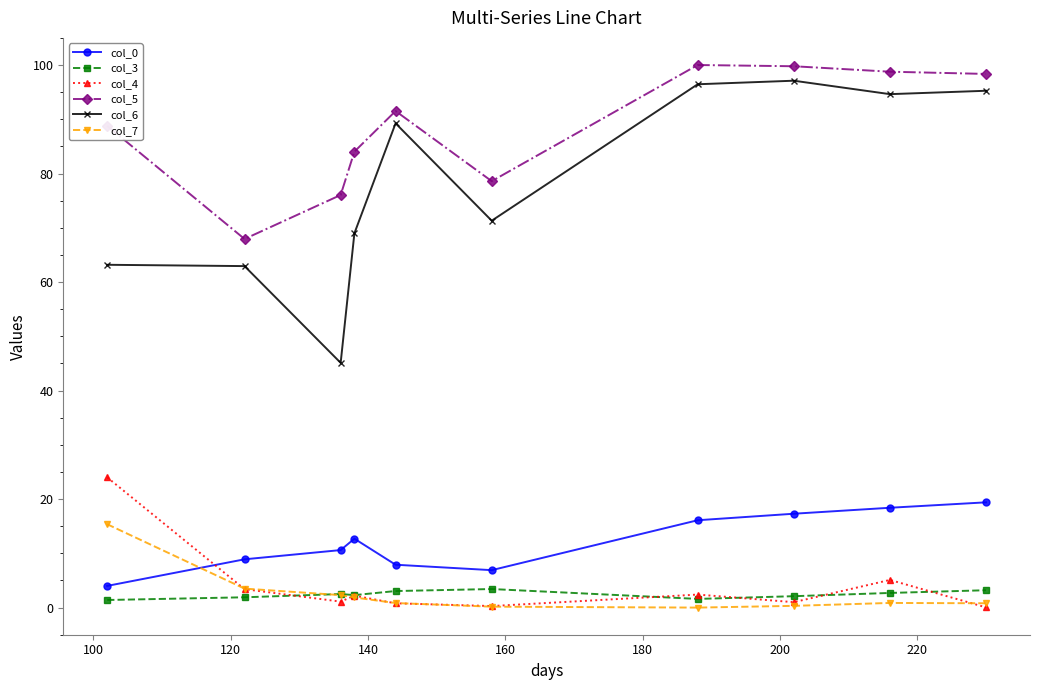

At how many categories does at least one series exceed 32?

10